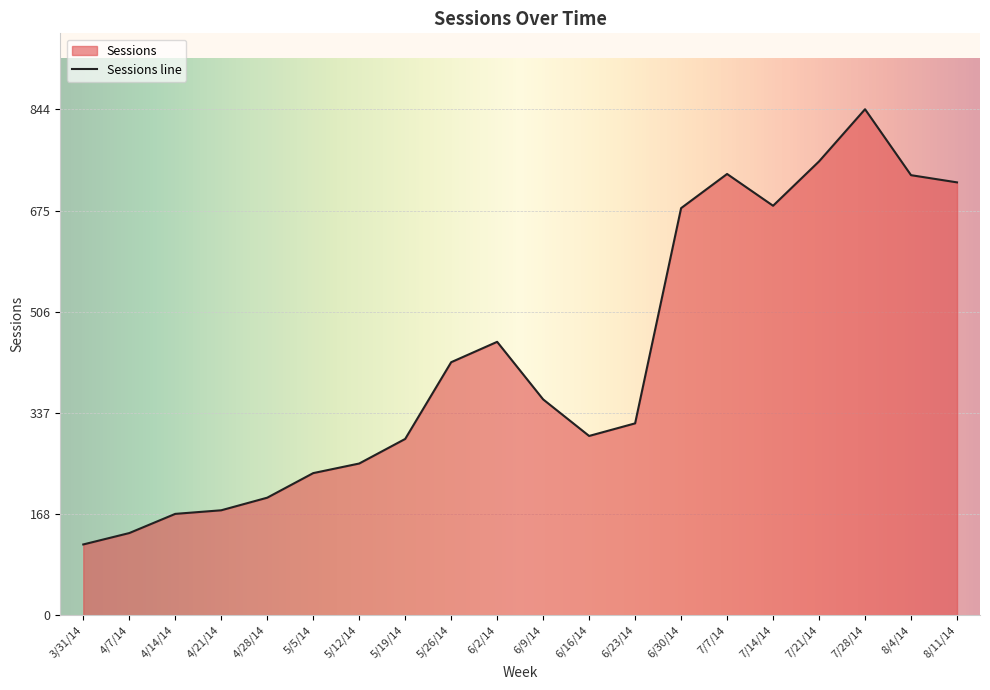

List the labels in order of value, largest first.

7/28/14, 7/21/14, 7/7/14, 8/4/14, 8/11/14, 7/14/14, 6/30/14, 6/2/14, 5/26/14, 6/9/14, 6/23/14, 6/16/14, 5/19/14, 5/12/14, 5/5/14, 4/28/14, 4/21/14, 4/14/14, 4/7/14, 3/31/14